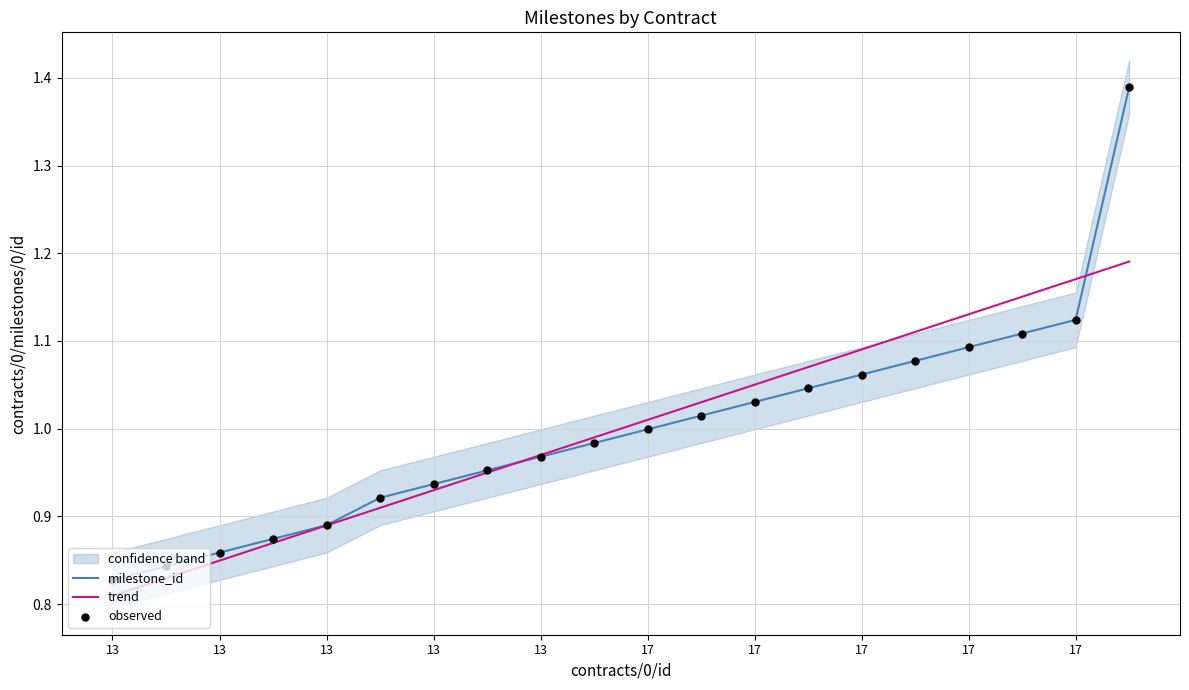

Which series contains the lowest Y value?

trend